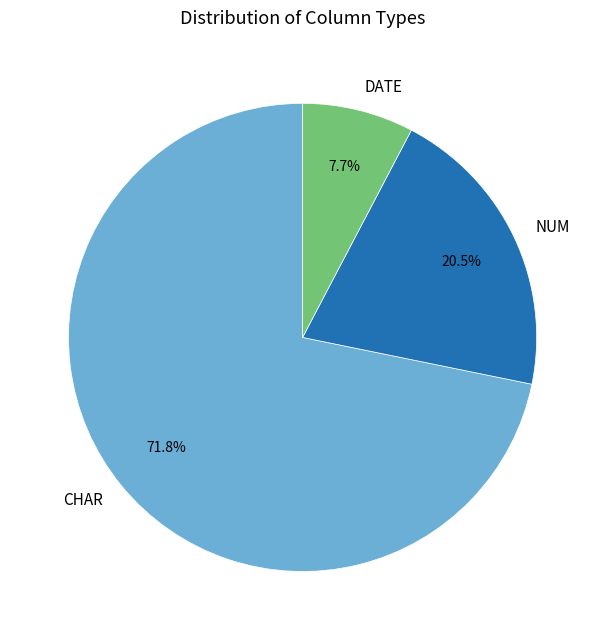

What is the total percentage of NUM and CHAR?

92.3%